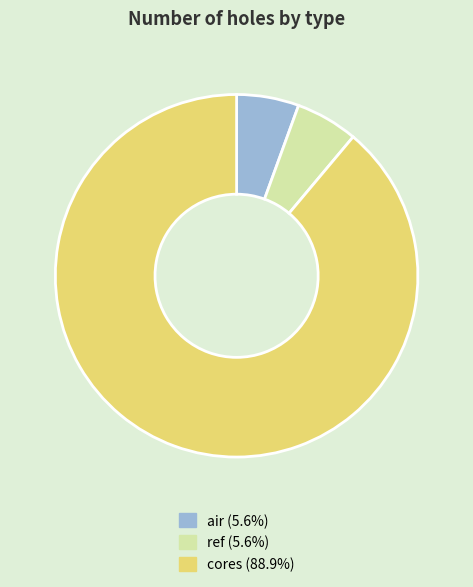

True or false: ref accounts for 6% of the total.

True